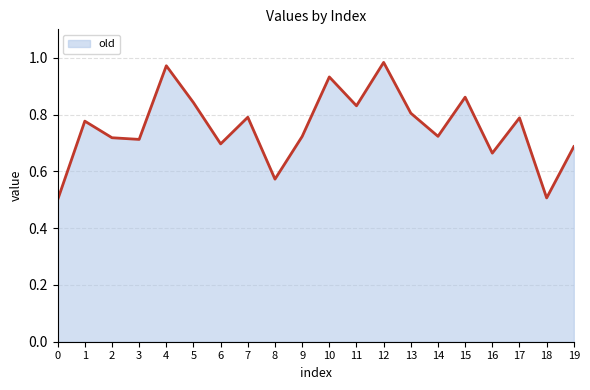

Is it true that the value at 16 is 0.7?

True